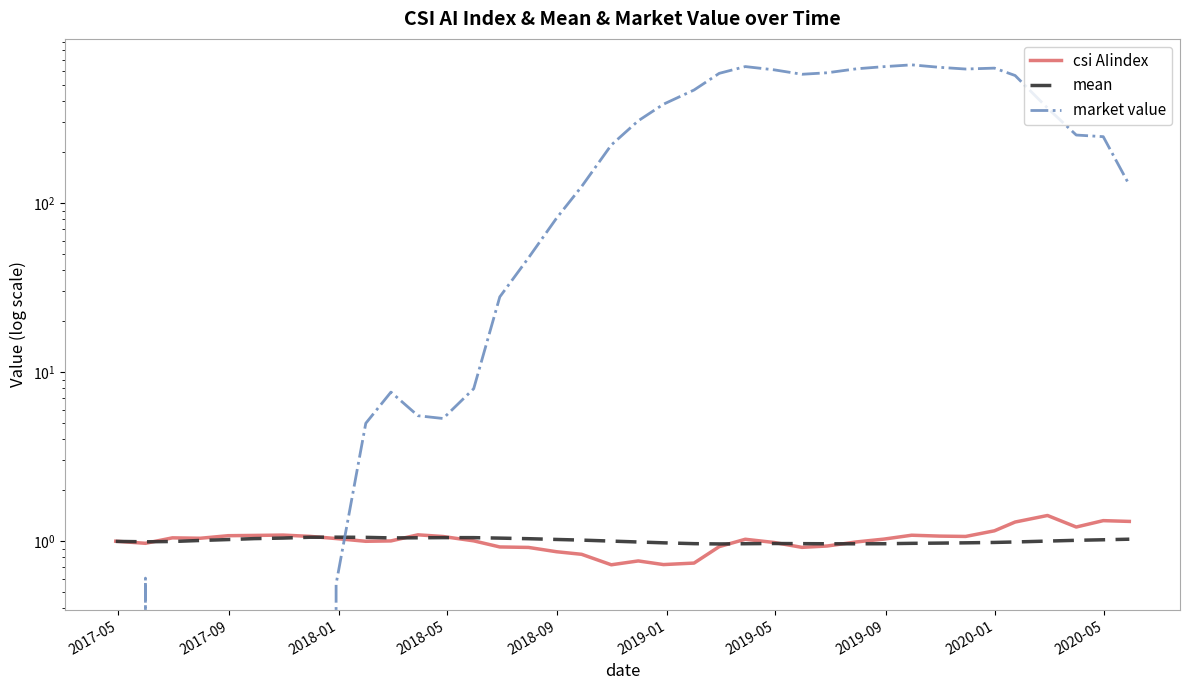

Does the chart have visible grid lines?

No